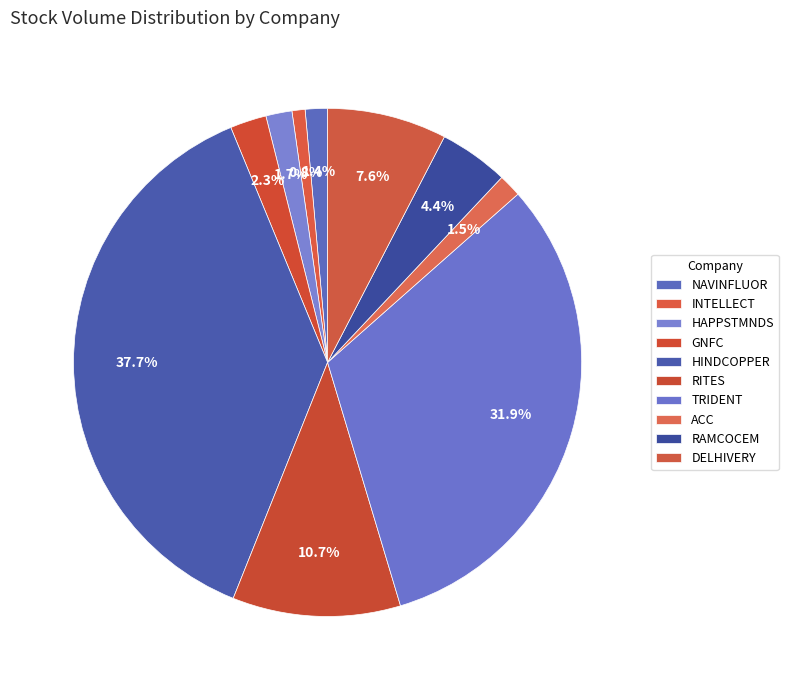

To the nearest percent, what portion does INTELLECT represent?

1%